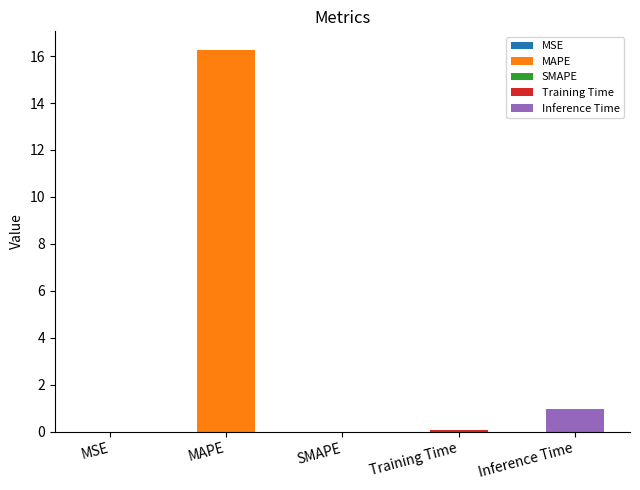

Which category has the lowest value across all series?

SMAPE